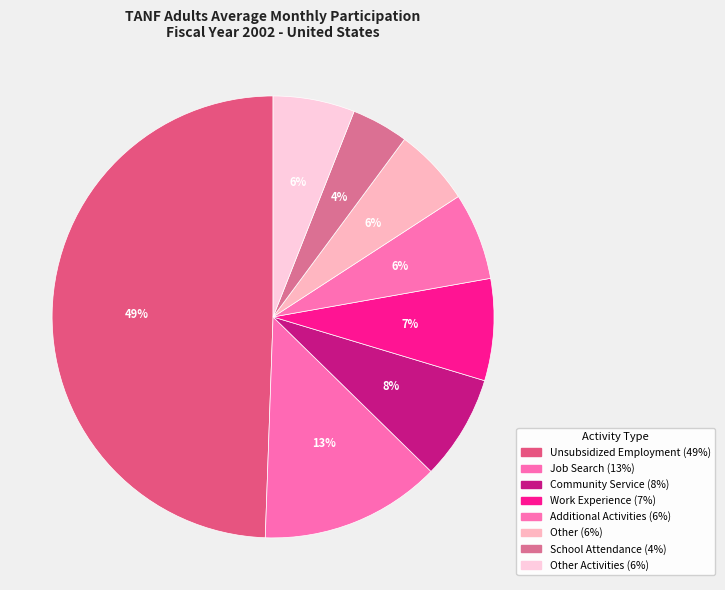

How many segments does this pie chart have?

8